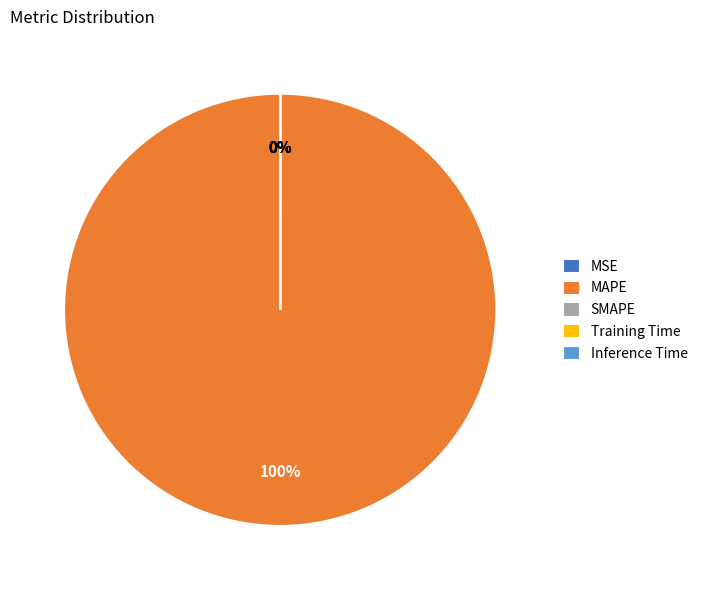

Between SMAPE and Inference Time, which is larger?

Inference Time